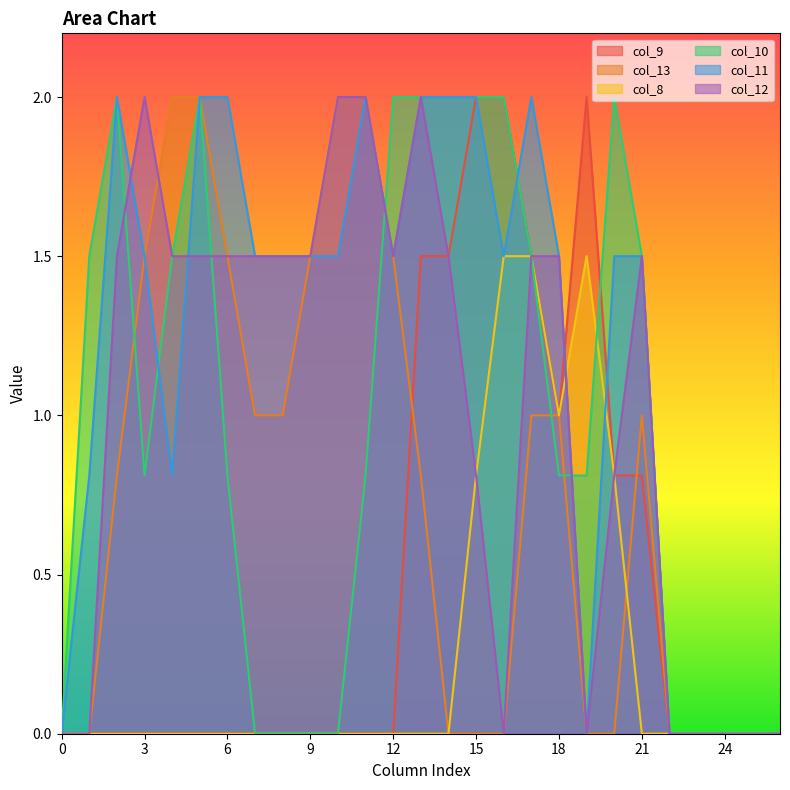

The value of col_9 at 11 is 0.0. True or false?

True